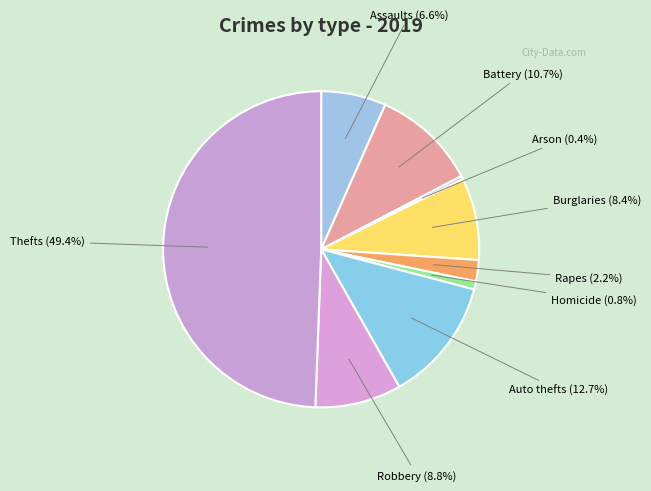

How many segments does this pie chart have?

9